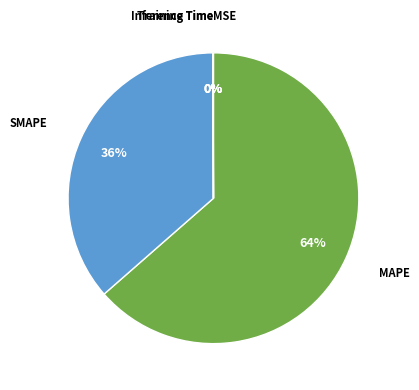

To the nearest percent, what percentage of the pie is SMAPE?

36%